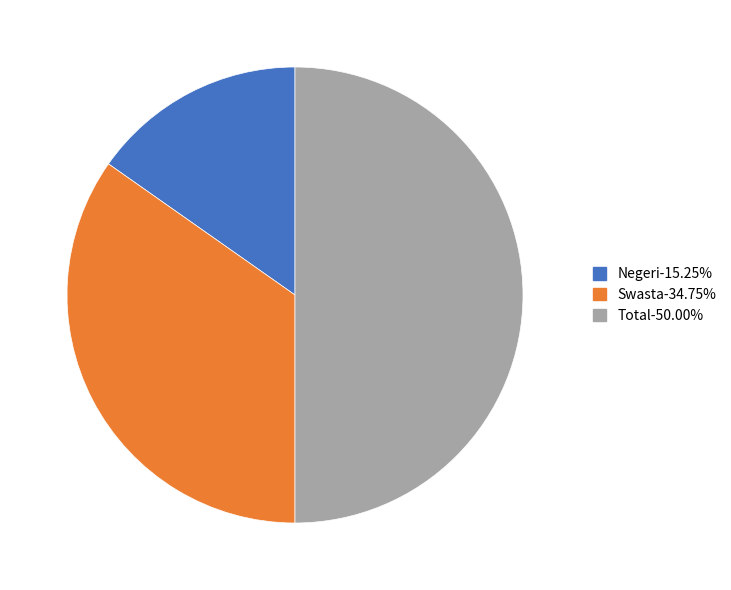

Does Swasta account for over 50% of the chart?

No